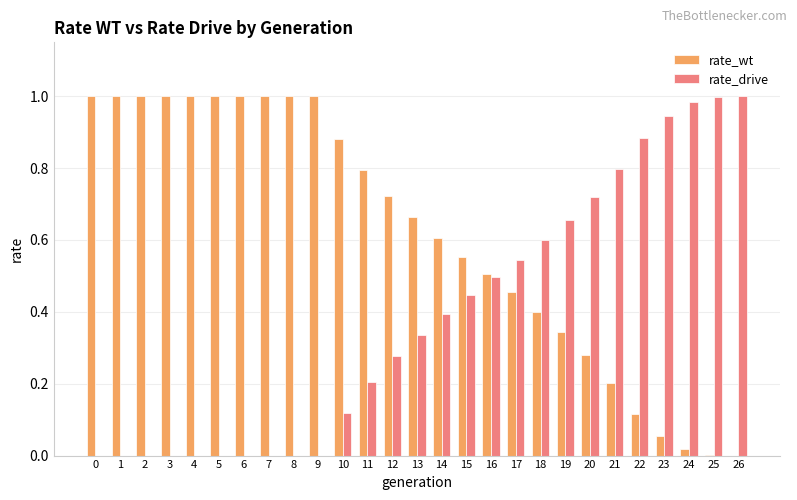

True or false: rate_wt has a value of 0.0 at 24.

True